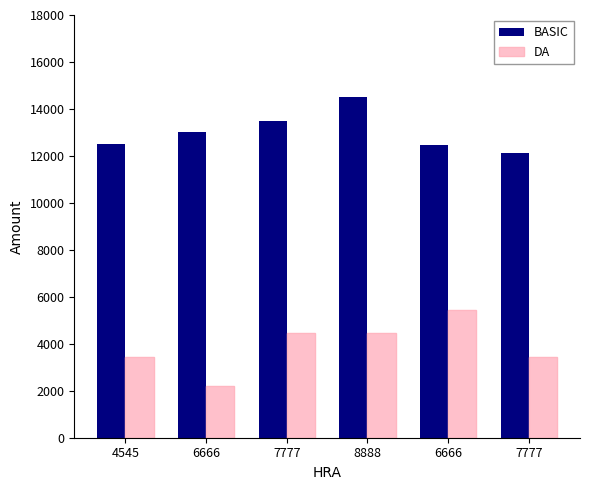

What is the sum of the DA values at 7777 and 6666?

5655